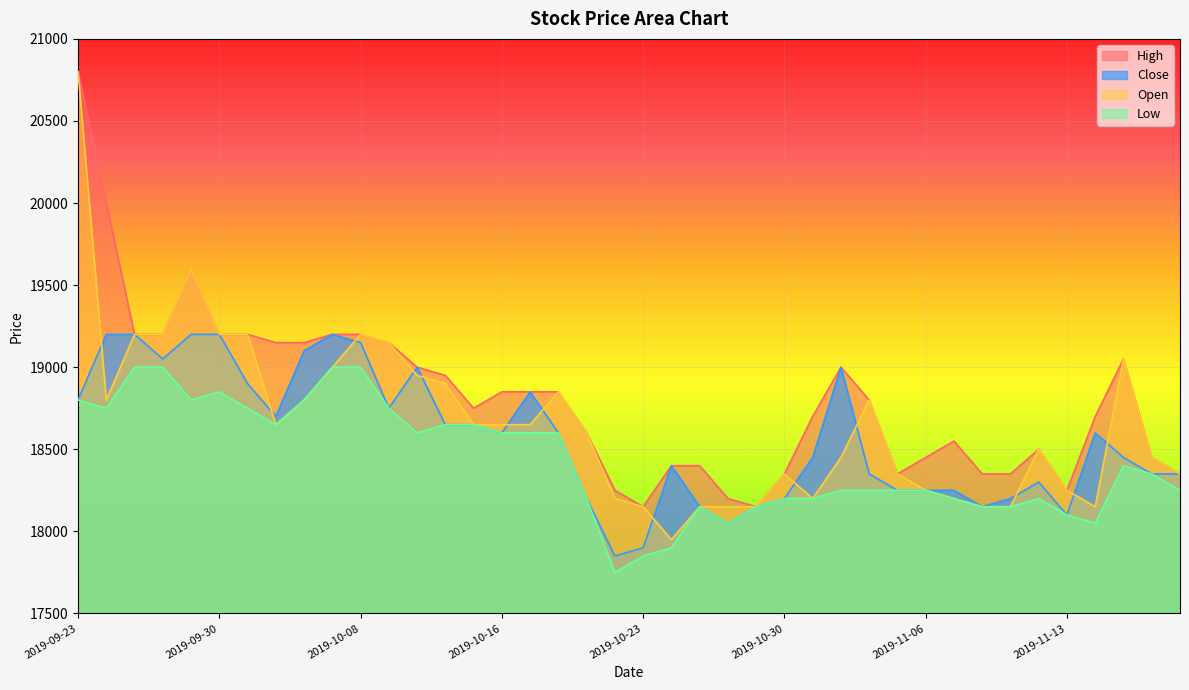

Where does the High series first go above 18800?

2019-09-23